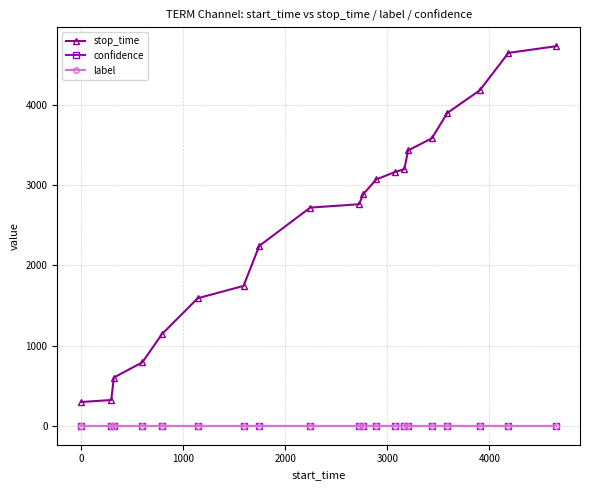

Reading right to left, transcribe all the data shown in this chart.

stop_time: 4736.0	4653.0	4185.0	3904.0	3587.0	3435.0	3202.0	3166.0	3074.0	2891.0	2764.0	2722.0	2244.0	1745.0	1591.0	1143.0	792.0	601.0	321.0	296.0
confidence: 0.6	0.6	0.6	0.6	0.6	0.6	0.6	0.6	0.6	0.6	0.6	0.6	0.6	0.6	0.6	0.6	0.6	0.6	0.6	0.6
label: 0.0	0.0	0.0	0.0	0.0	0.0	0.0	0.0	0.0	0.0	0.0	0.0	0.0	0.0	0.0	0.0	0.0	0.0	0.0	0.0